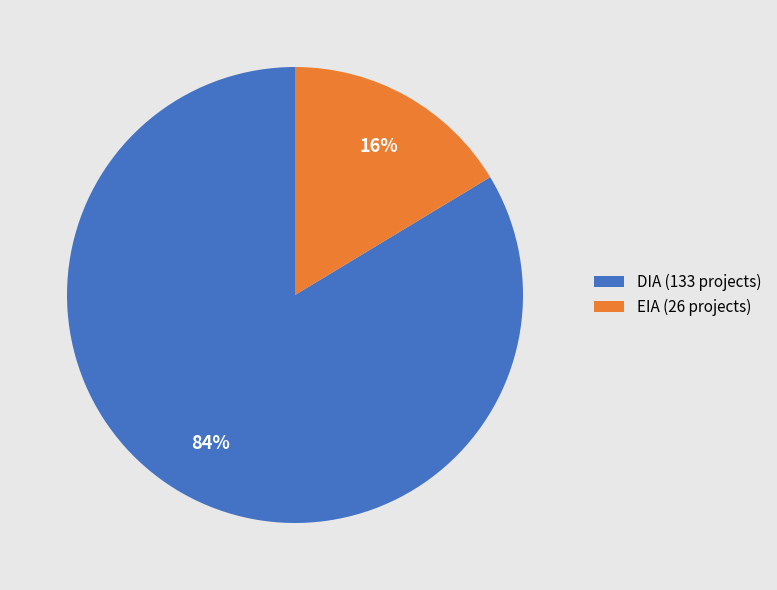

To the nearest percent, what is the average slice percentage?

50%